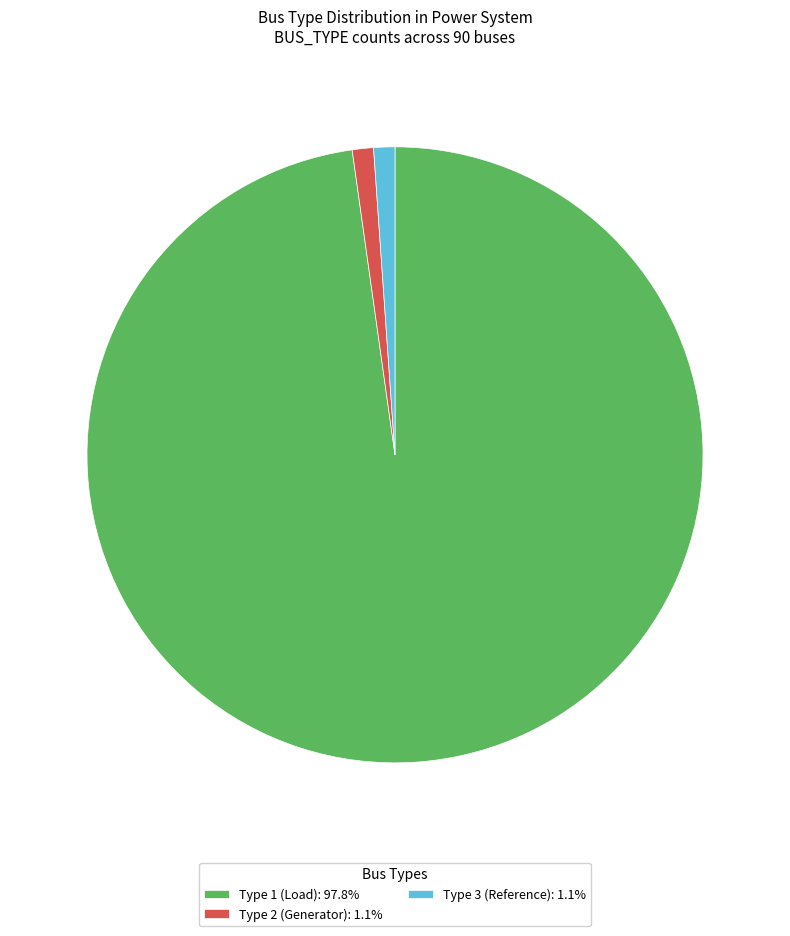

Is the sum of Type 3 (Reference): 1.1% and Type 1 (Load): 97.8% greater than half?

Yes